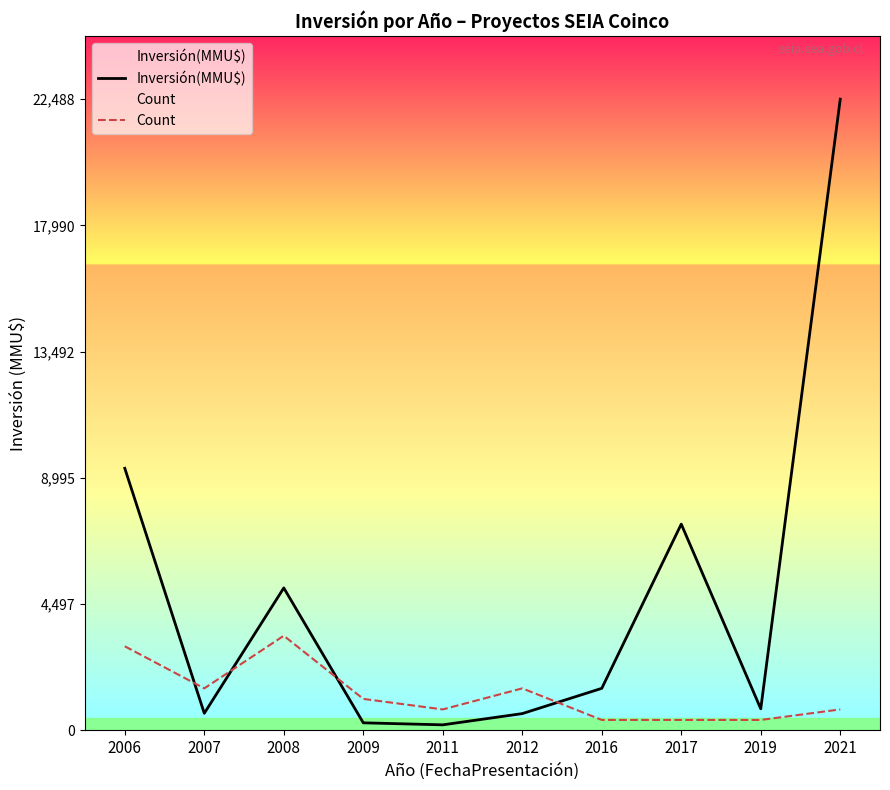

Which series changed the most between 2006 and 2008?

Inversión(MMU$)